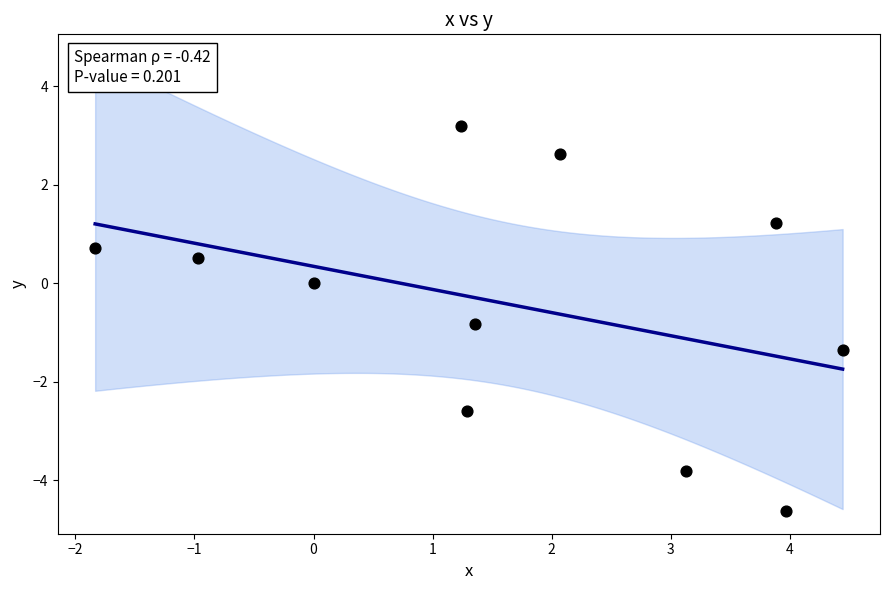

What is the average X value?

1.7